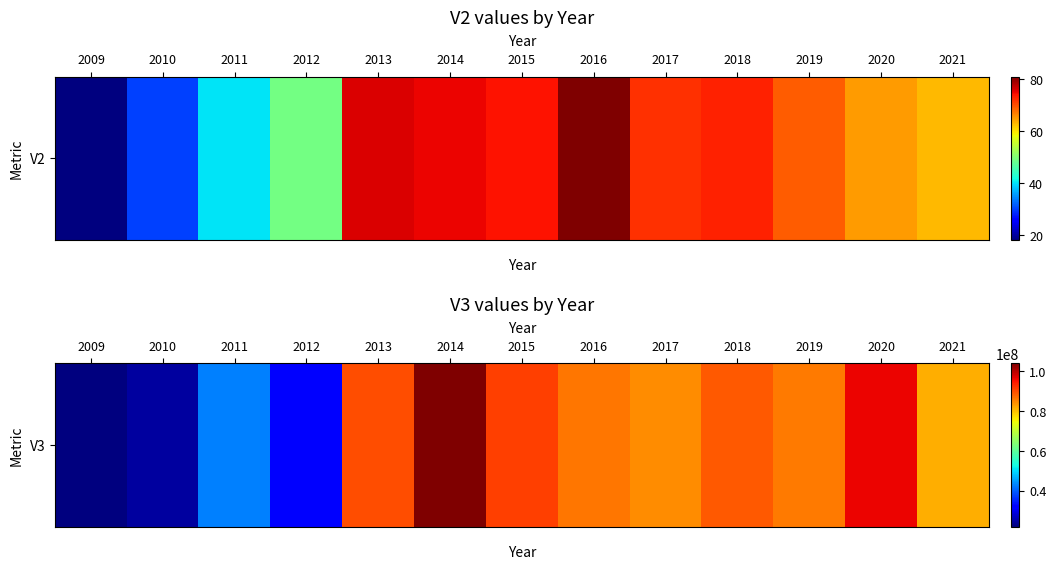

What is the sum of all values?

929662300